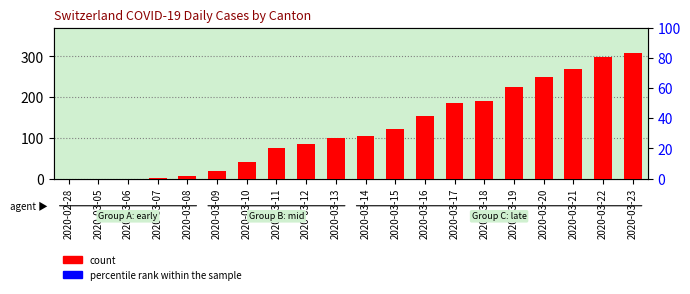

What are all the series names shown in the legend?

count, percentile rank within the sample